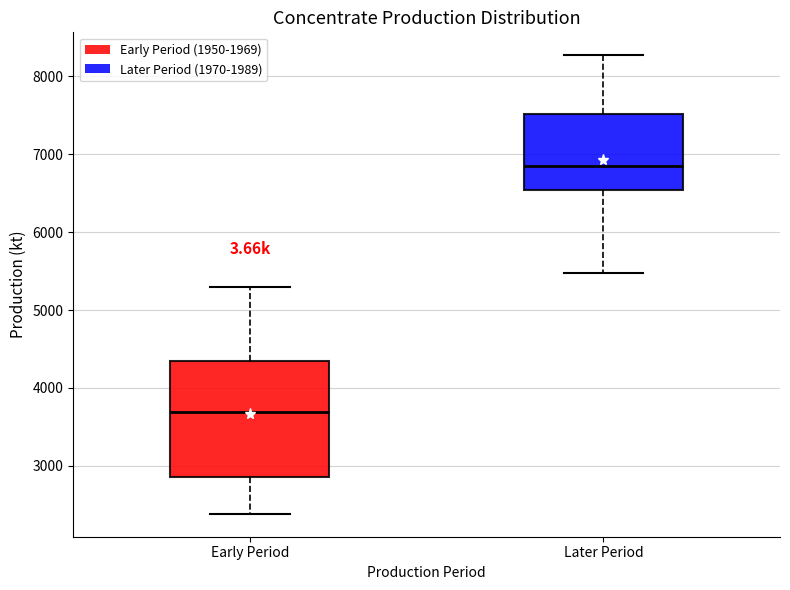

Comparing the boxes themselves (not the whiskers), which one is the tallest?

Early Period